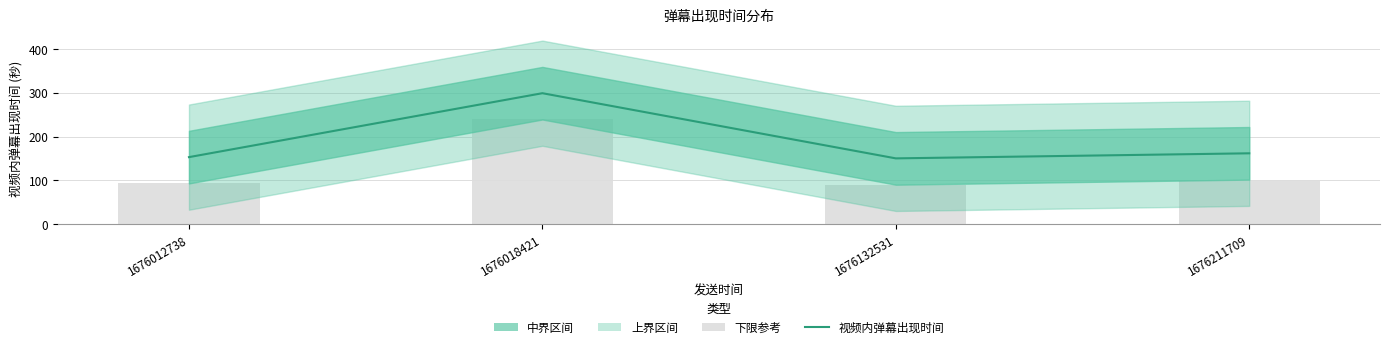

At how many categories does at least one series exceed 234?

1